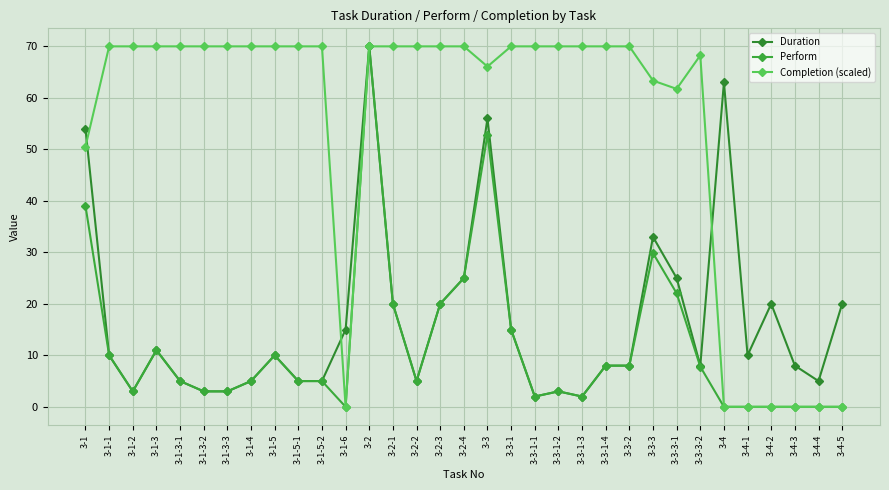

Is it true that Completion (scaled) equals 70.0 at 3-1-1?

True